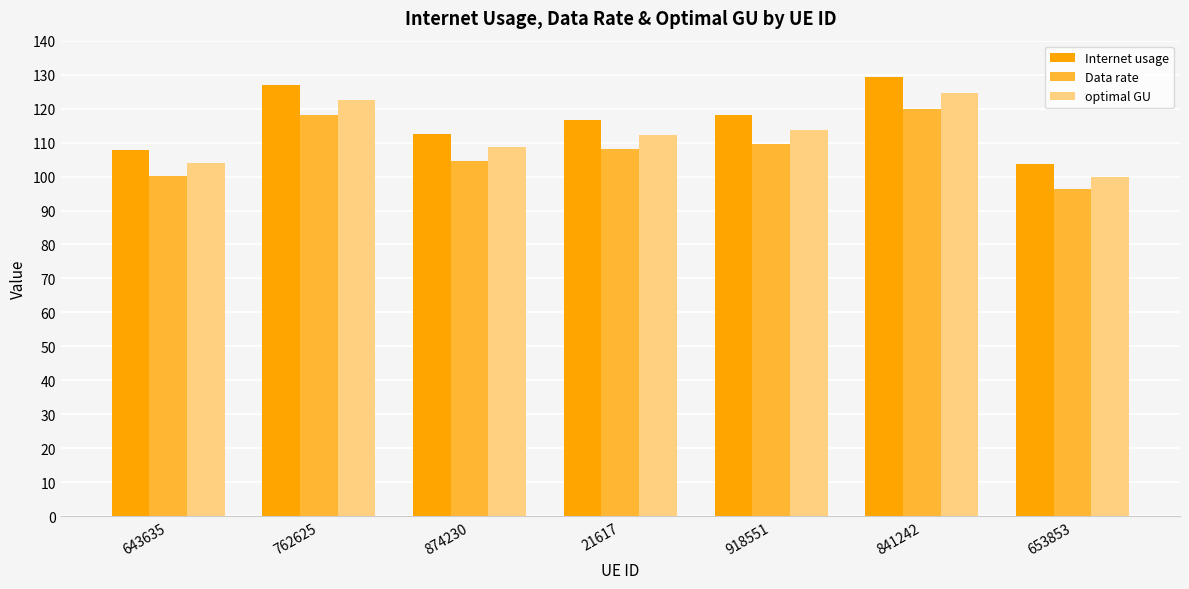

Are the bars grouped side by side (vs. stacked)?

Yes